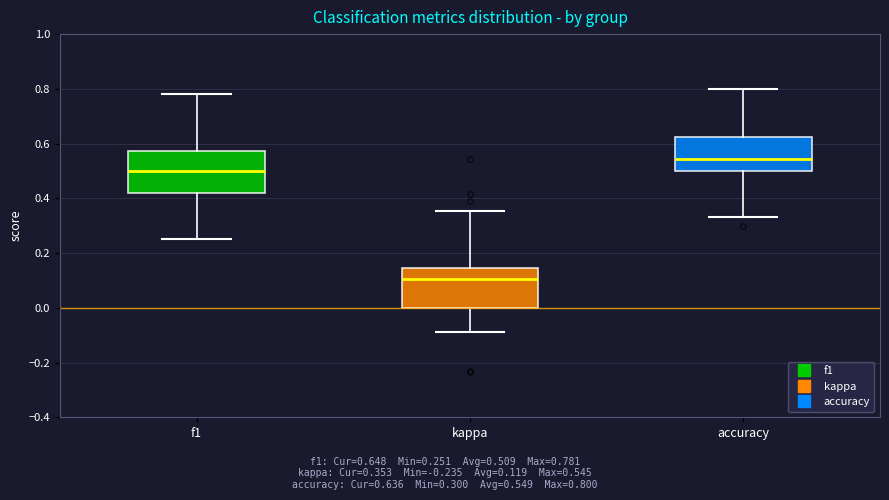

Where is the lower edge of the box for f1 on the y-axis? The values are not printed on the chart, so give them approximately, as read against the axis.

0.42